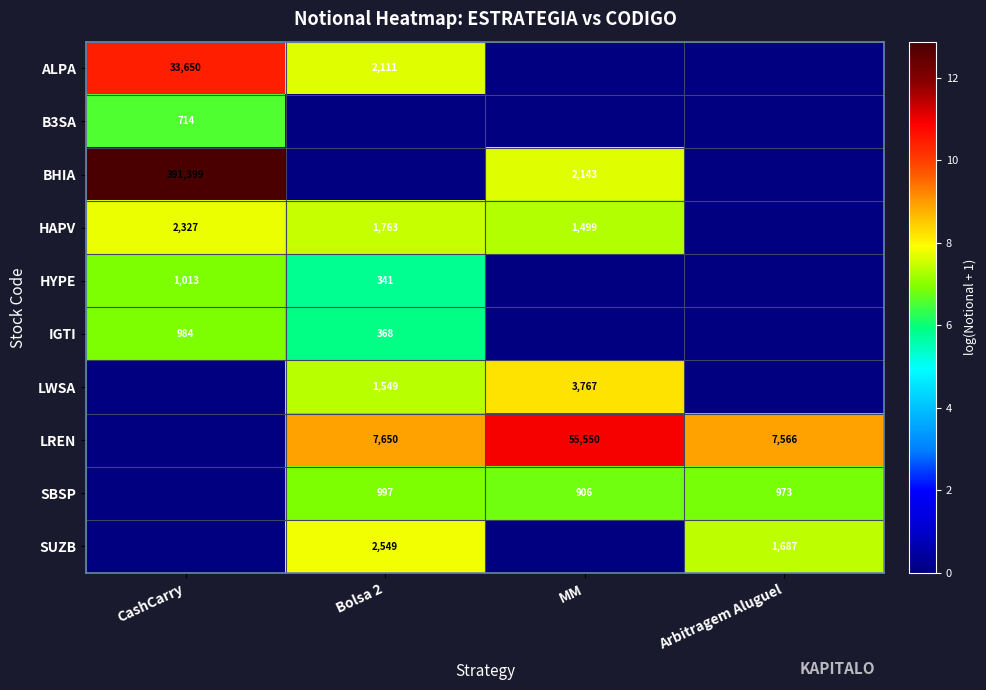

The BHIA series shows 391399 at CashCarry. True or false?

True